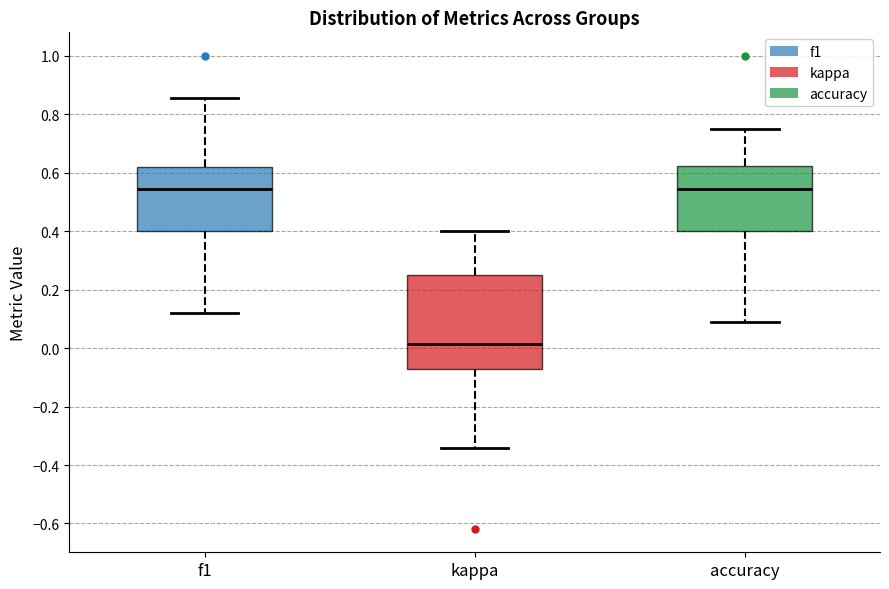

Reading left to right, read every box against the y-axis: the position of its median line, the range the box covers, and the ends of its whiskers. The values are not printed on the chart, so give them approximately, as read against the axis.

f1: median 0.54, box 0.40 to 0.62, whiskers 0.12 to 0.86
kappa: median 0.02, box -0.08 to 0.26, whiskers -0.34 to 0.40
accuracy: median 0.54, box 0.40 to 0.62, whiskers 0.10 to 0.76